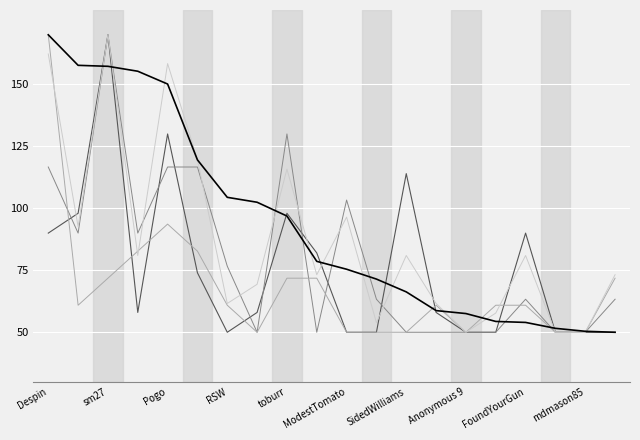

What is the minimum value shown in the chart?

50.0